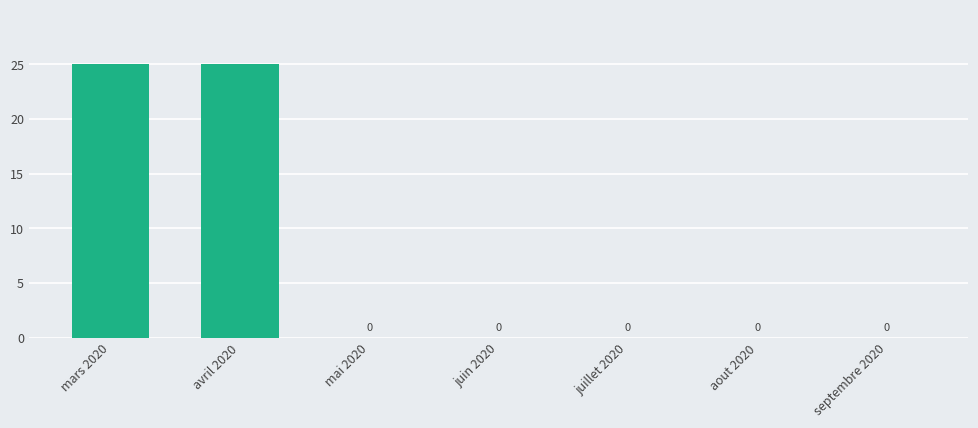

What is the difference between the values at juillet 2020 and mars 2020?

25